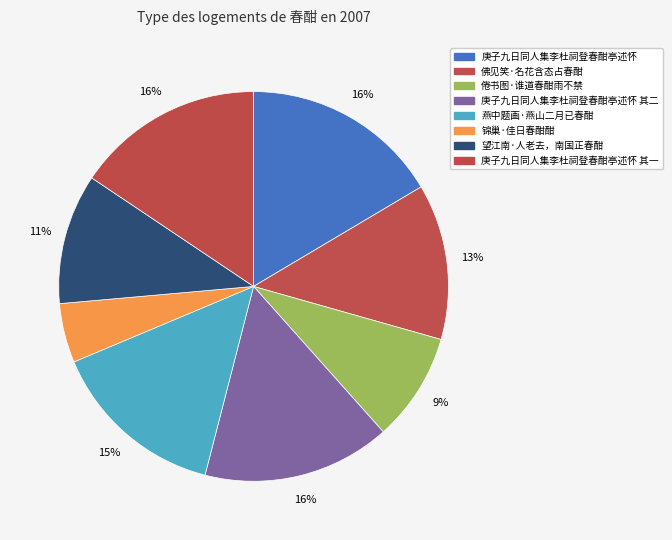

What portion of the pie excludes 锦巢·佳日春酣酣?

95.1%